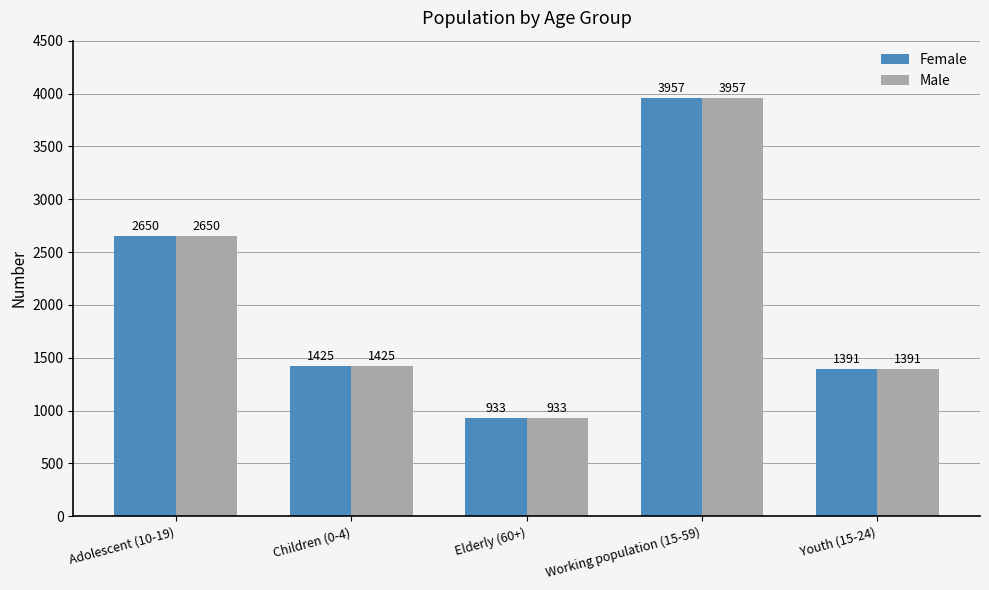

At which category is the sum across all series the highest?

Working population (15-59)